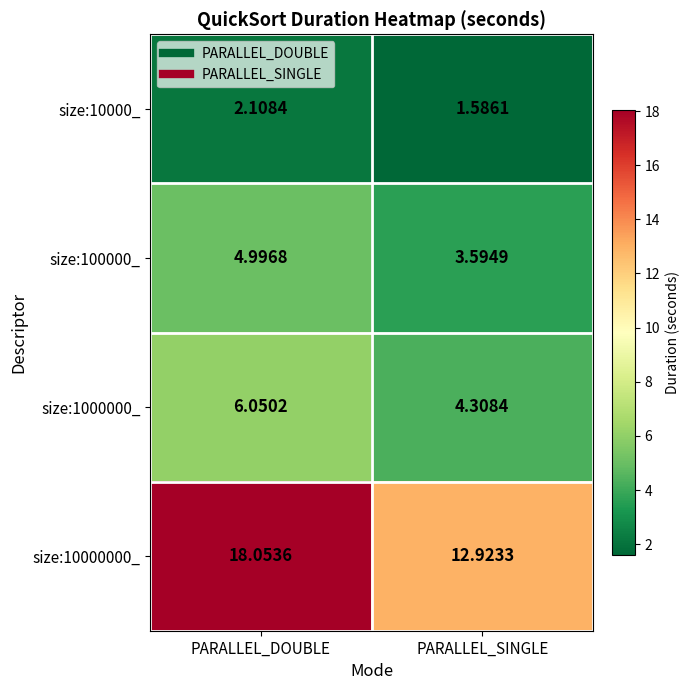

At which label is size:10000_ closest to 1?

PARALLEL_SINGLE